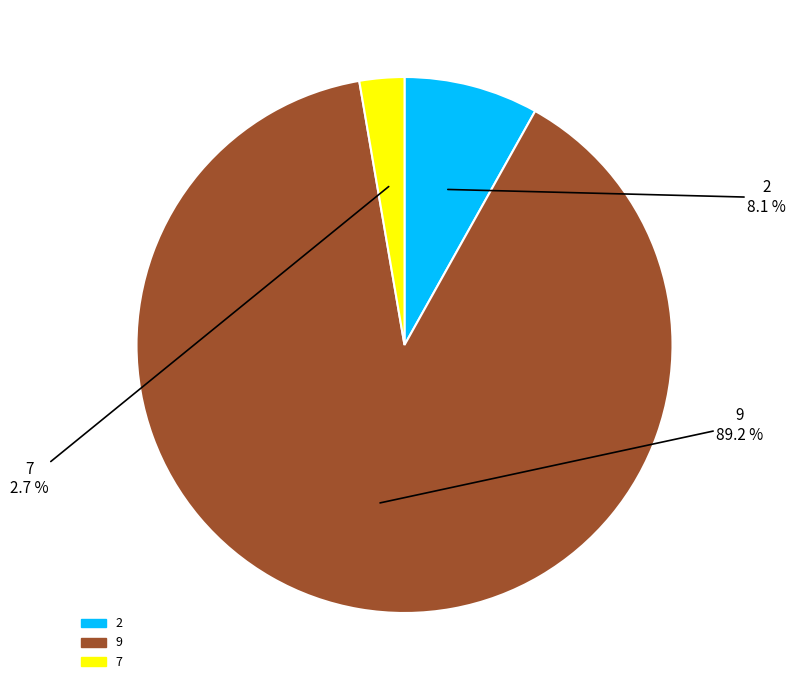

How many slices are in this pie chart?

3